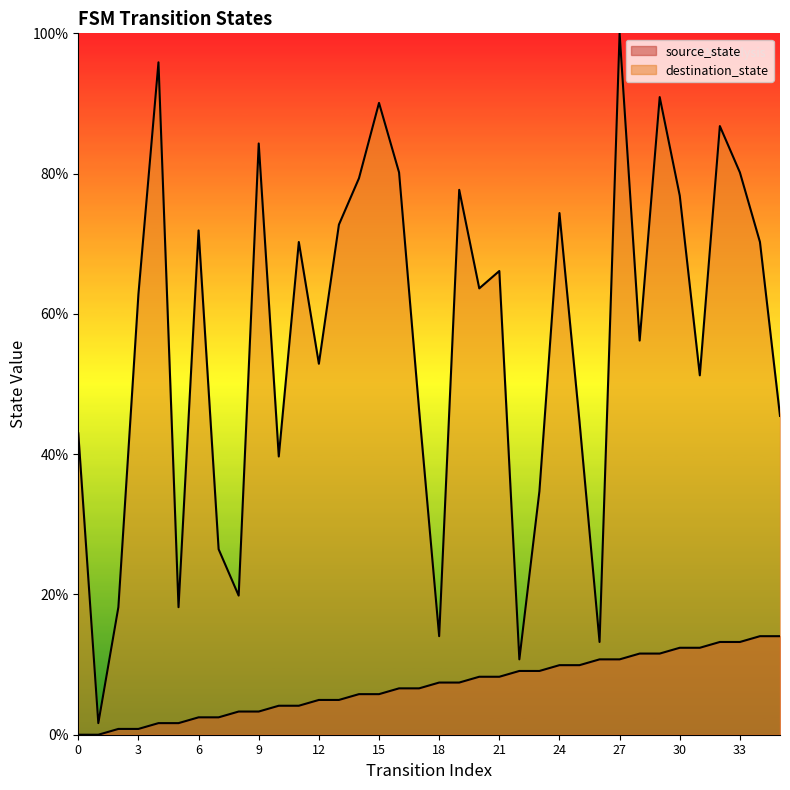

Reading right to left, list all the values displayed in this chart.

source_state: 14.0	14.0	13.2	13.2	12.4	12.4	11.6	11.6	10.7	10.7	9.9	9.9	9.1	9.1	8.3	8.3	7.4	7.4	6.6	6.6	5.8	5.8	5.0	5.0	4.1	4.1	3.3	3.3	2.5	2.5	1.7	1.7	0.8	0.8	0.0	0.0
destination_state: 45.5	70.2	80.2	86.8	51.2	76.9	90.9	56.2	100.0	13.2	44.6	74.4	34.7	10.7	66.1	63.6	77.7	14.0	46.3	80.2	90.1	79.3	72.7	52.9	70.2	39.7	84.3	19.8	26.4	71.9	18.2	95.9	62.8	18.2	1.7	43.0